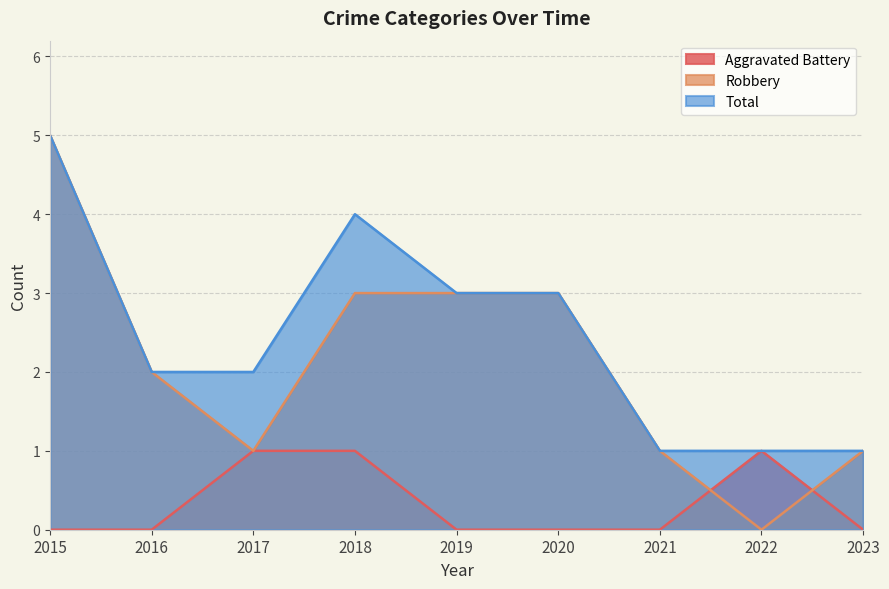

What is the maximum value shown in the chart?

5